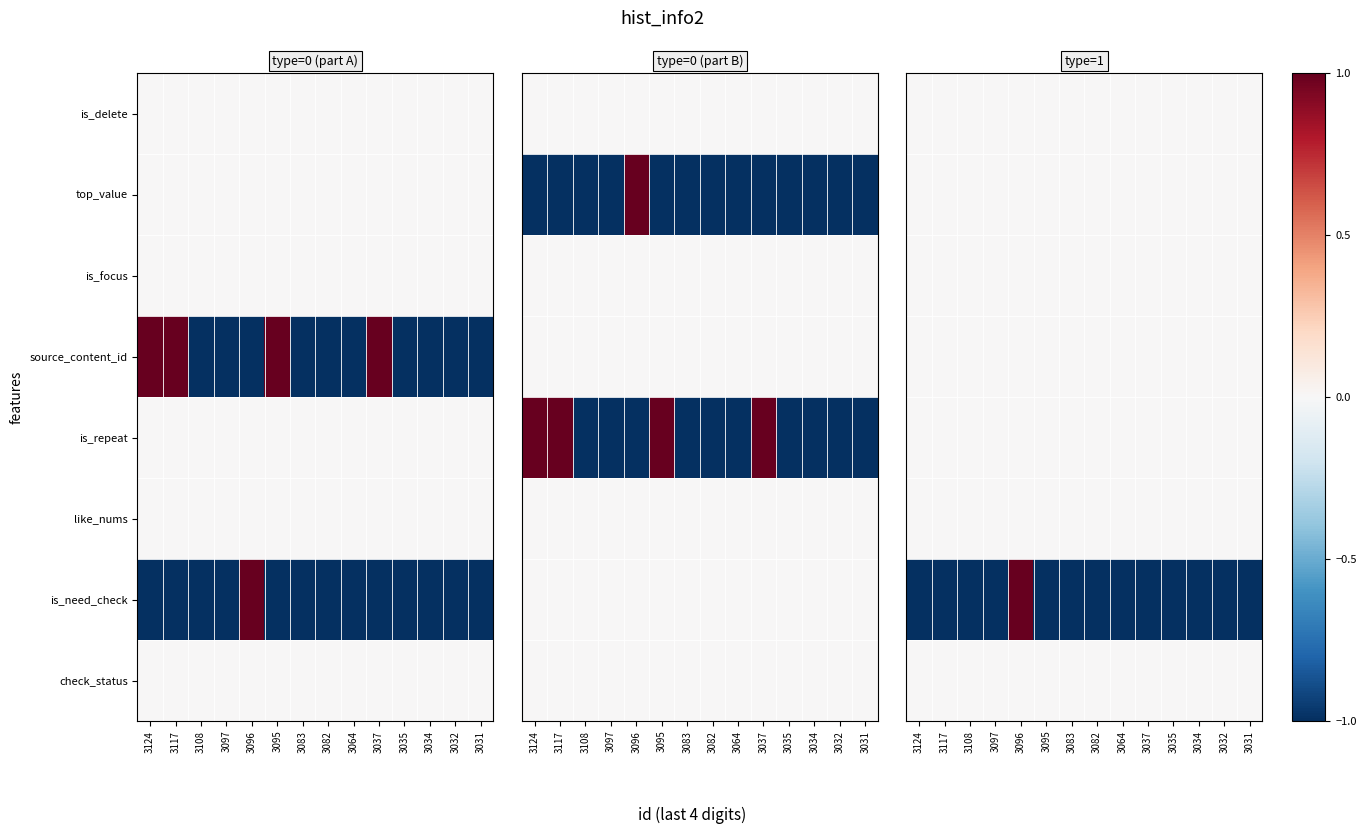

How many categories are shown in the chart?

14